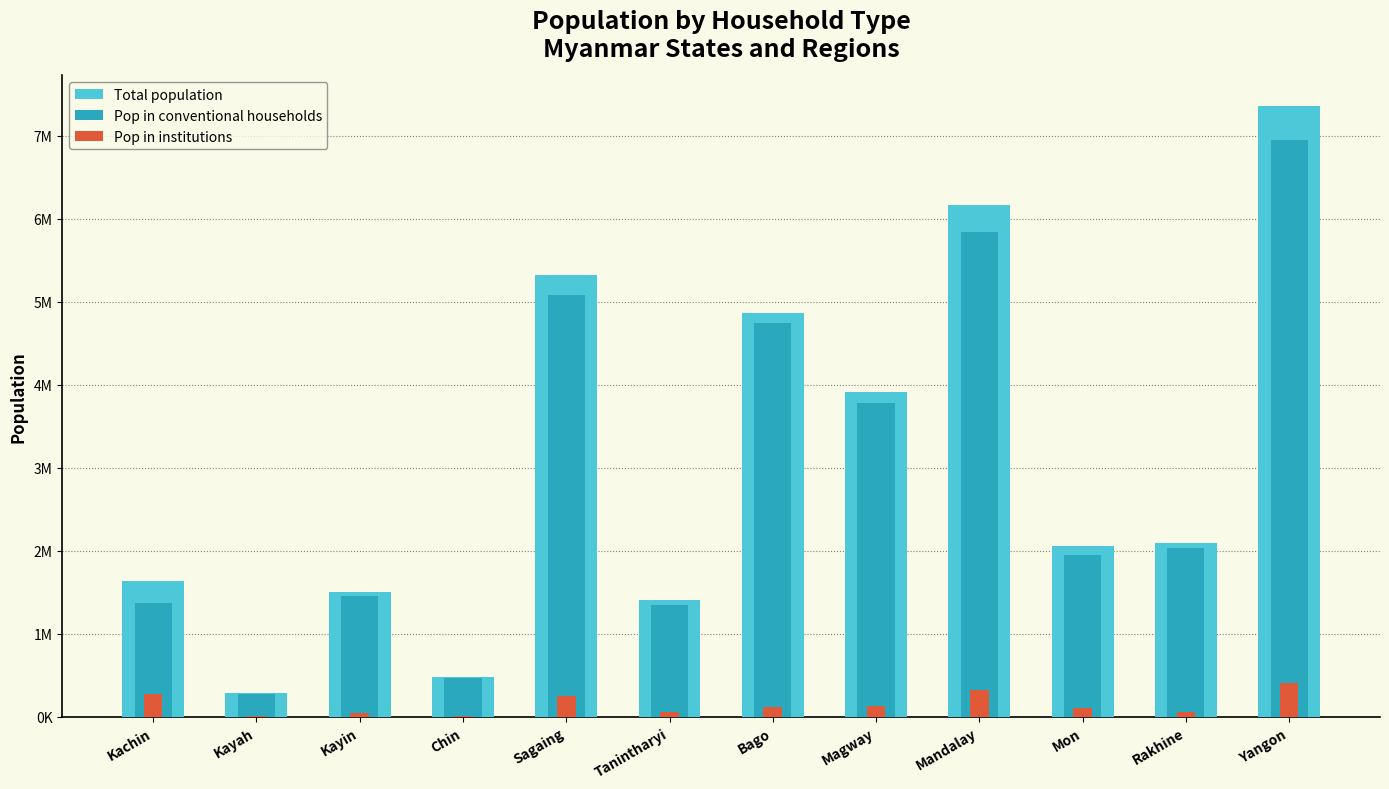

The Total population series shows 888870 at Magway. True or false?

False